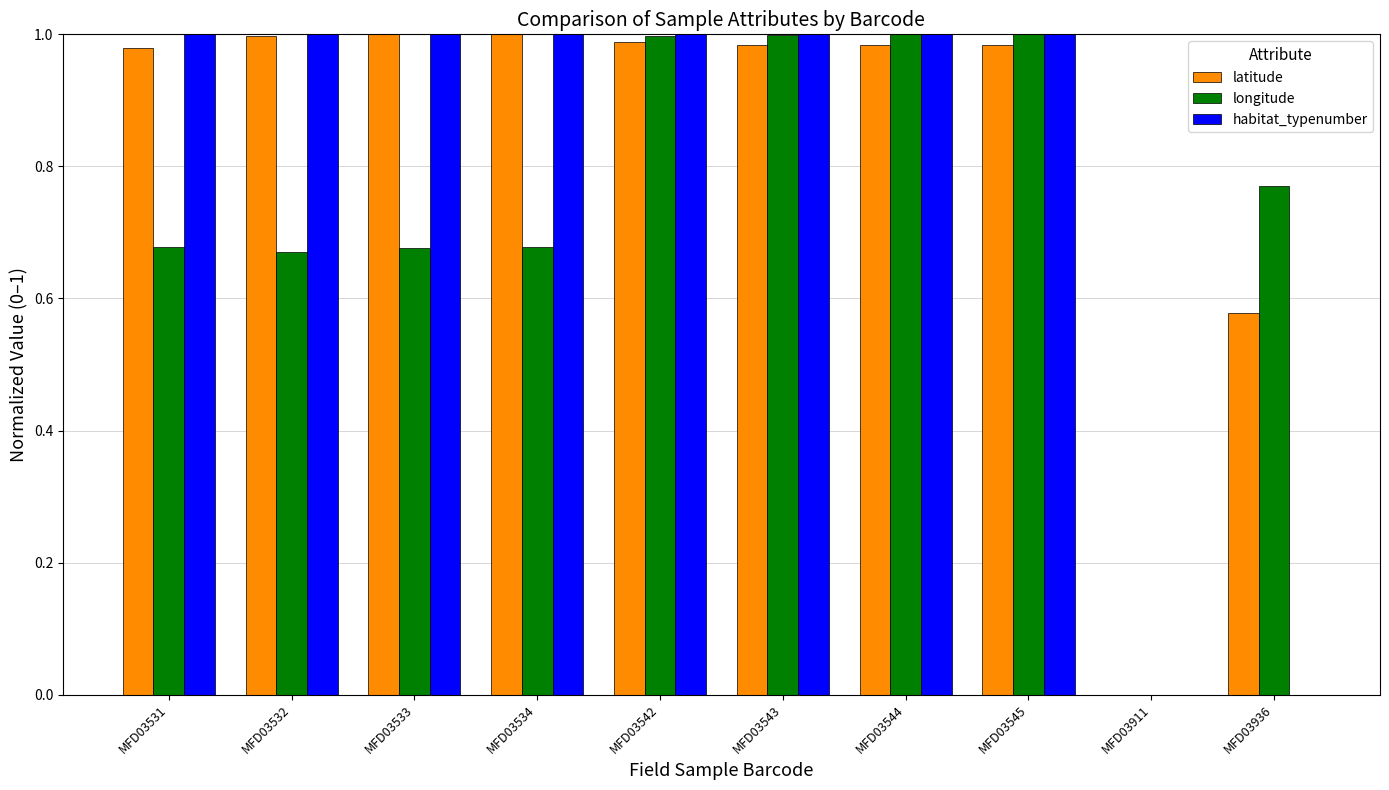

What is the sum of all habitat_typenumber values?

8.0